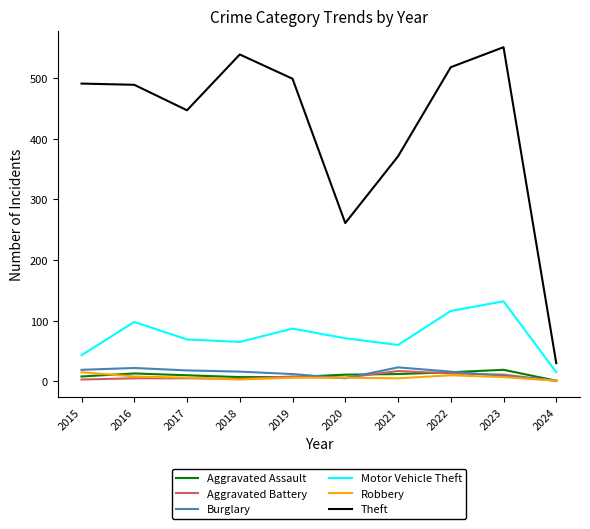

What is the highest value of the Aggravated Assault series?

19